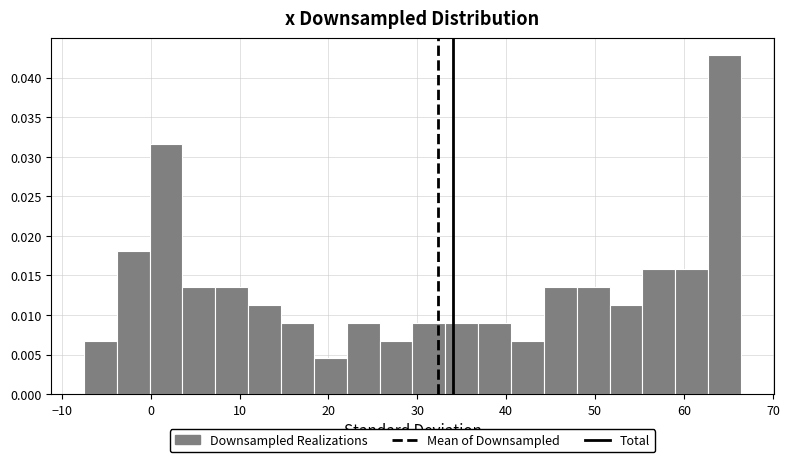

Read against the x-axis, roughly where is the centre of the tallest bar?

65